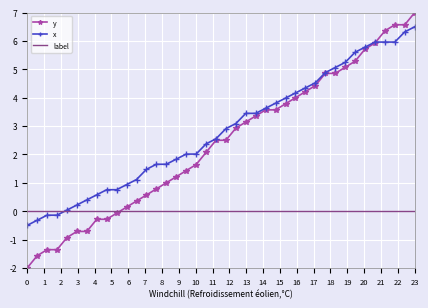

What is the maximum value shown in the chart?

7.0